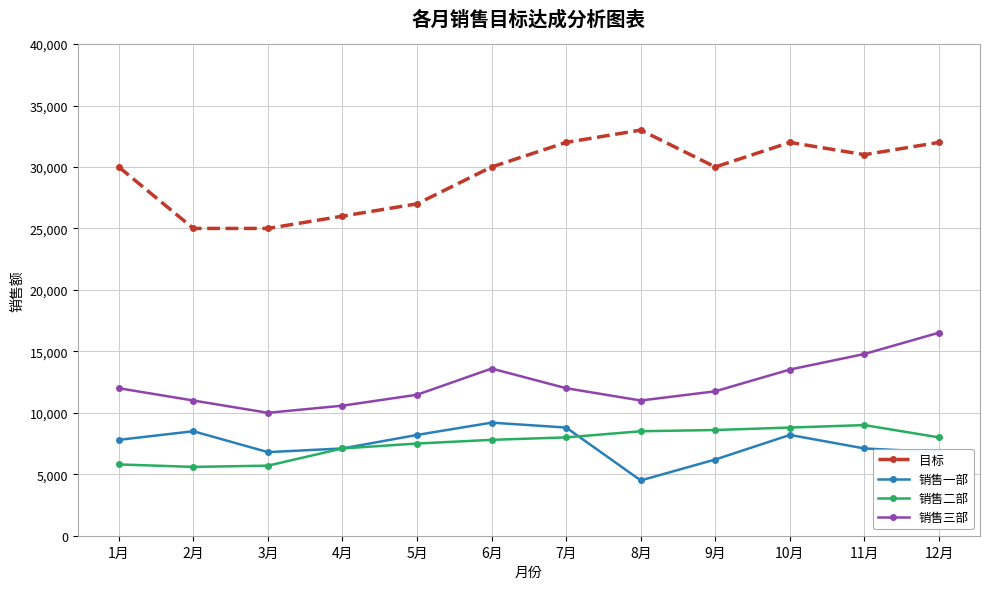

The value of 目标 at 6月 is 15492. True or false?

False